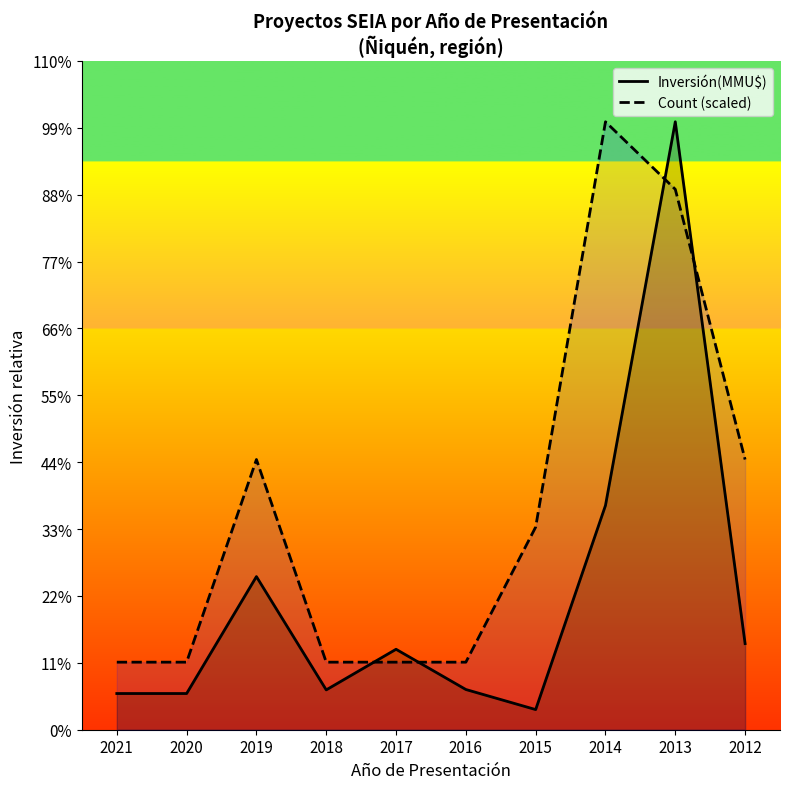

Which series has the widest spread of values?

Inversión(MMU$)